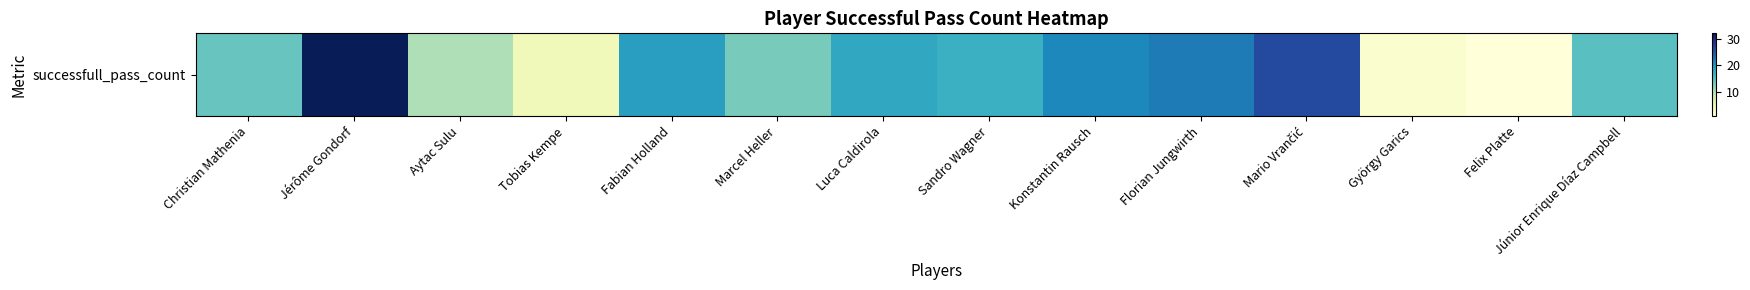

Between Sandro Wagner and Felix Platte, which is larger?

Sandro Wagner